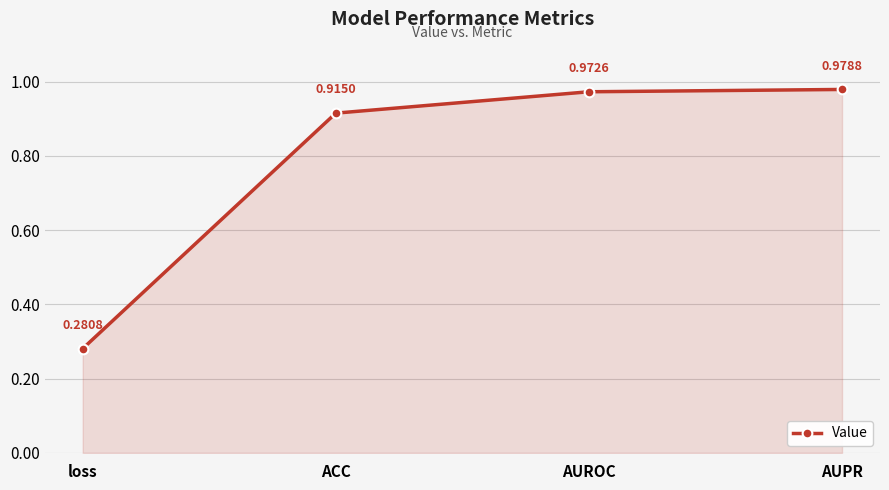

What is the sum of the values at AUROC and loss?

1.3